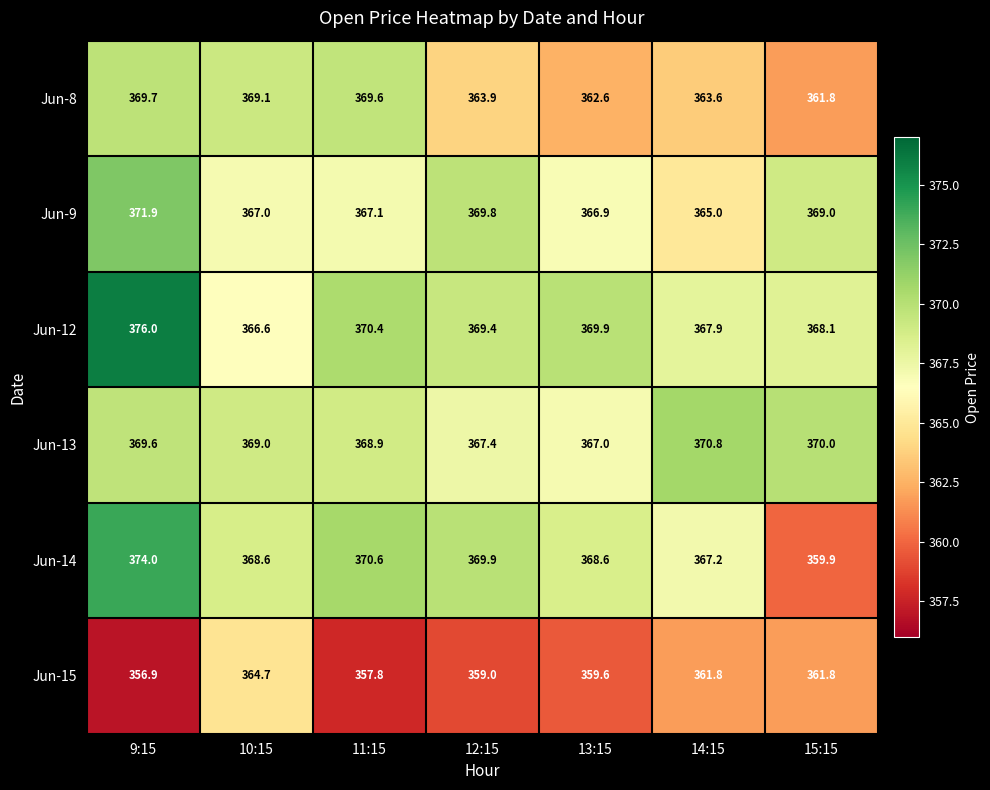

What is the smallest value displayed?

356.9